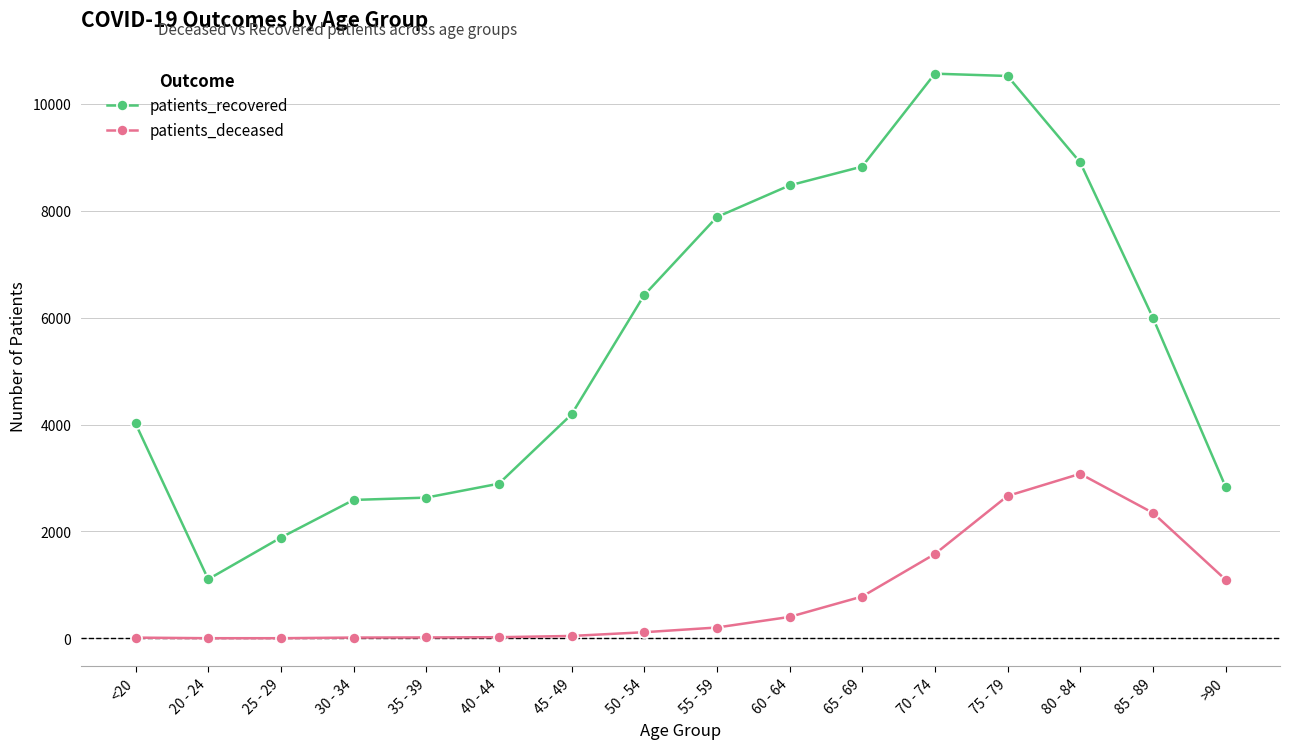

The value of patients_recovered at 85 - 89 is 9509. True or false?

False